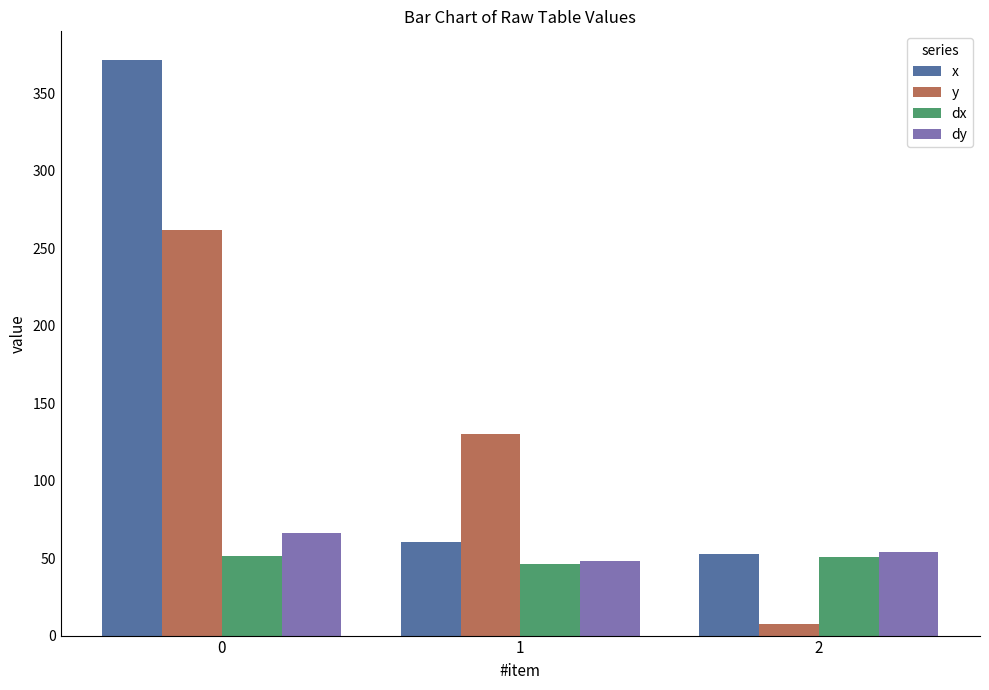

What is the total value across all series at 2?

164.9